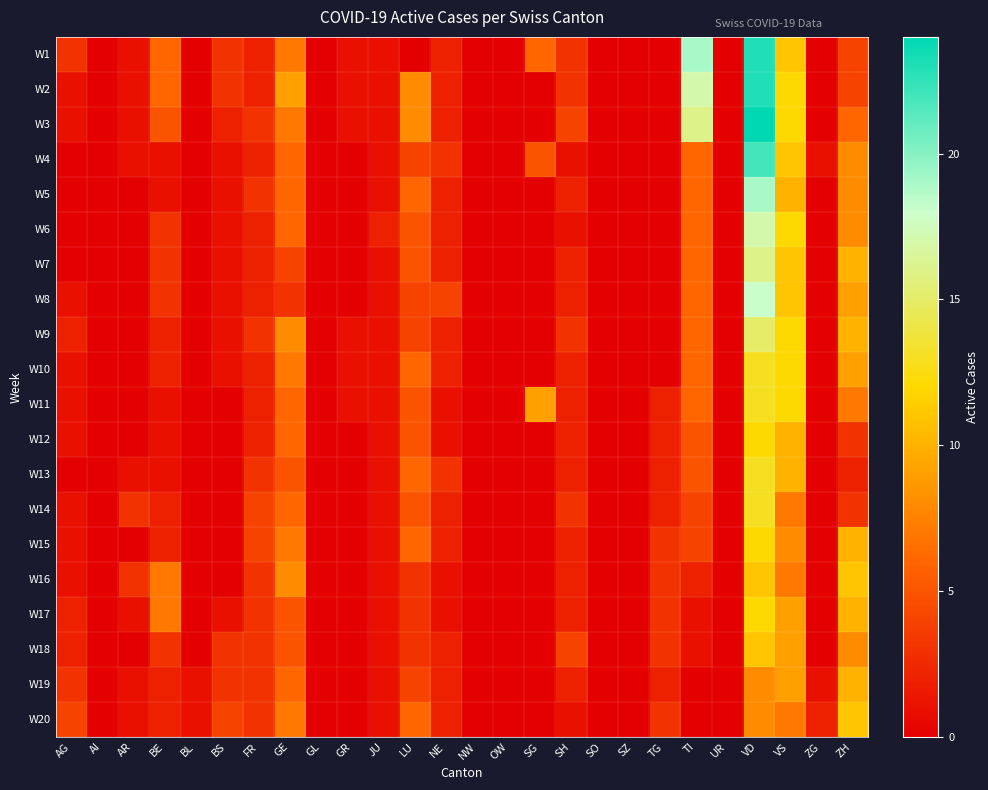

Reading left to right, extract all data points from this chart.

W1: AG=3	AI=0	AR=1	BE=6	BL=0	BS=3	FR=2	GE=7	GL=0	GR=1	JU=1	LU=0	NE=2	NW=0	OW=0	SG=6	SH=3	SO=0	SZ=0	TG=0	TI=19	UR=0	VD=23	VS=11	ZG=0	ZH=4
W2: AG=1	AI=0	AR=1	BE=6	BL=0	BS=3	FR=2	GE=9	GL=0	GR=1	JU=1	LU=8	NE=2	NW=0	OW=0	SG=0	SH=3	SO=0	SZ=0	TG=0	TI=17	UR=0	VD=23	VS=12	ZG=0	ZH=4
W3: AG=1	AI=0	AR=1	BE=5	BL=0	BS=2	FR=3	GE=7	GL=0	GR=1	JU=1	LU=8	NE=2	NW=0	OW=0	SG=0	SH=4	SO=0	SZ=0	TG=0	TI=16	UR=0	VD=24	VS=12	ZG=0	ZH=6
W4: AG=0	AI=0	AR=1	BE=1	BL=0	BS=1	FR=2	GE=6	GL=0	GR=0	JU=1	LU=4	NE=3	NW=0	OW=0	SG=5	SH=1	SO=0	SZ=0	TG=0	TI=6	UR=0	VD=22	VS=11	ZG=1	ZH=8
W5: AG=0	AI=0	AR=0	BE=1	BL=0	BS=1	FR=3	GE=6	GL=0	GR=0	JU=1	LU=6	NE=2	NW=0	OW=0	SG=0	SH=2	SO=0	SZ=0	TG=0	TI=6	UR=0	VD=19	VS=10	ZG=0	ZH=8
W6: AG=0	AI=0	AR=0	BE=3	BL=0	BS=1	FR=2	GE=6	GL=0	GR=0	JU=2	LU=5	NE=2	NW=0	OW=0	SG=0	SH=1	SO=0	SZ=0	TG=0	TI=6	UR=0	VD=17	VS=12	ZG=0	ZH=8
W7: AG=0	AI=0	AR=0	BE=3	BL=0	BS=1	FR=2	GE=4	GL=0	GR=0	JU=1	LU=5	NE=2	NW=0	OW=0	SG=0	SH=2	SO=0	SZ=0	TG=0	TI=6	UR=0	VD=16	VS=11	ZG=0	ZH=10
W8: AG=1	AI=0	AR=0	BE=3	BL=0	BS=1	FR=2	GE=3	GL=0	GR=0	JU=1	LU=4	NE=4	NW=0	OW=0	SG=0	SH=2	SO=0	SZ=0	TG=0	TI=6	UR=0	VD=18	VS=11	ZG=0	ZH=9
W9: AG=2	AI=0	AR=0	BE=2	BL=0	BS=1	FR=3	GE=8	GL=0	GR=1	JU=1	LU=4	NE=2	NW=0	OW=0	SG=0	SH=3	SO=0	SZ=0	TG=0	TI=6	UR=0	VD=15	VS=12	ZG=0	ZH=10
W10: AG=1	AI=0	AR=0	BE=2	BL=0	BS=1	FR=2	GE=7	GL=0	GR=1	JU=1	LU=6	NE=2	NW=0	OW=0	SG=0	SH=2	SO=0	SZ=0	TG=0	TI=6	UR=0	VD=13	VS=12	ZG=0	ZH=9
W11: AG=1	AI=0	AR=0	BE=1	BL=0	BS=0	FR=2	GE=6	GL=0	GR=1	JU=1	LU=5	NE=1	NW=0	OW=0	SG=9	SH=2	SO=0	SZ=0	TG=2	TI=6	UR=0	VD=13	VS=12	ZG=0	ZH=7
W12: AG=1	AI=0	AR=0	BE=1	BL=0	BS=0	FR=2	GE=6	GL=0	GR=0	JU=1	LU=5	NE=1	NW=0	OW=0	SG=0	SH=2	SO=0	SZ=0	TG=2	TI=5	UR=0	VD=12	VS=10	ZG=0	ZH=3
W13: AG=0	AI=0	AR=1	BE=1	BL=0	BS=0	FR=3	GE=5	GL=0	GR=0	JU=1	LU=6	NE=3	NW=0	OW=0	SG=0	SH=2	SO=0	SZ=0	TG=2	TI=5	UR=0	VD=13	VS=10	ZG=0	ZH=2
W14: AG=1	AI=0	AR=3	BE=2	BL=0	BS=0	FR=4	GE=6	GL=0	GR=0	JU=1	LU=5	NE=2	NW=0	OW=0	SG=0	SH=3	SO=0	SZ=0	TG=2	TI=4	UR=0	VD=13	VS=7	ZG=0	ZH=3
W15: AG=1	AI=0	AR=0	BE=2	BL=0	BS=0	FR=4	GE=7	GL=0	GR=0	JU=1	LU=6	NE=2	NW=0	OW=0	SG=0	SH=2	SO=0	SZ=0	TG=3	TI=4	UR=0	VD=12	VS=8	ZG=0	ZH=10
W16: AG=1	AI=0	AR=3	BE=7	BL=0	BS=0	FR=3	GE=8	GL=0	GR=0	JU=1	LU=3	NE=1	NW=0	OW=0	SG=0	SH=2	SO=0	SZ=0	TG=3	TI=2	UR=0	VD=11	VS=7	ZG=0	ZH=11
W17: AG=2	AI=0	AR=1	BE=7	BL=0	BS=1	FR=3	GE=5	GL=0	GR=0	JU=1	LU=3	NE=1	NW=0	OW=0	SG=0	SH=2	SO=0	SZ=0	TG=3	TI=1	UR=0	VD=12	VS=9	ZG=0	ZH=10
W18: AG=2	AI=0	AR=0	BE=3	BL=0	BS=3	FR=3	GE=5	GL=0	GR=0	JU=1	LU=3	NE=2	NW=0	OW=0	SG=0	SH=4	SO=0	SZ=0	TG=3	TI=1	UR=0	VD=11	VS=9	ZG=0	ZH=8
W19: AG=3	AI=0	AR=1	BE=2	BL=1	BS=3	FR=3	GE=6	GL=0	GR=0	JU=1	LU=4	NE=2	NW=0	OW=0	SG=0	SH=2	SO=0	SZ=0	TG=2	TI=0	UR=0	VD=8	VS=9	ZG=1	ZH=10
W20: AG=4	AI=0	AR=1	BE=2	BL=1	BS=4	FR=3	GE=7	GL=0	GR=0	JU=1	LU=6	NE=2	NW=0	OW=0	SG=0	SH=1	SO=0	SZ=0	TG=3	TI=0	UR=0	VD=8	VS=7	ZG=2	ZH=11